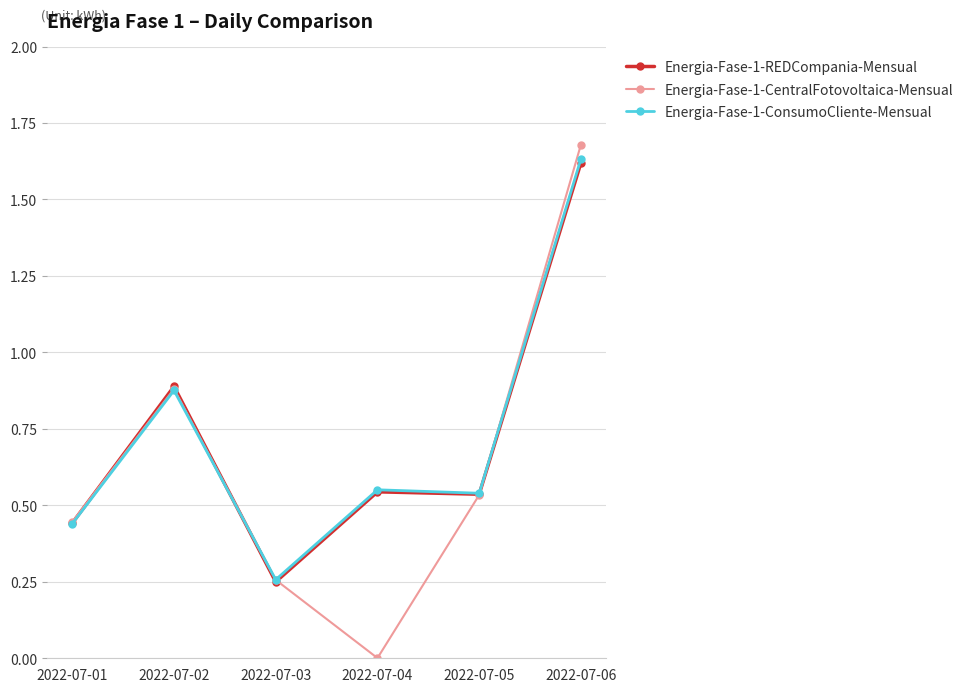

True or false: Energia-Fase-1-CentralFotovoltaica-Mensual has more than 1 points higher than both neighbors.

False